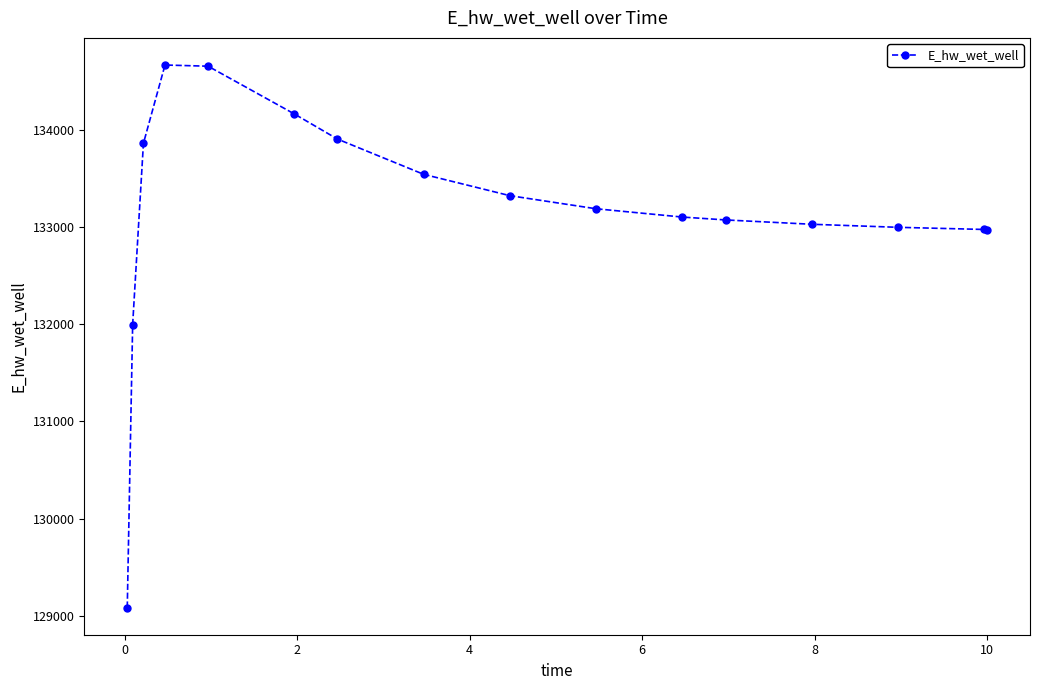

Count the number of categories in the chart.

16